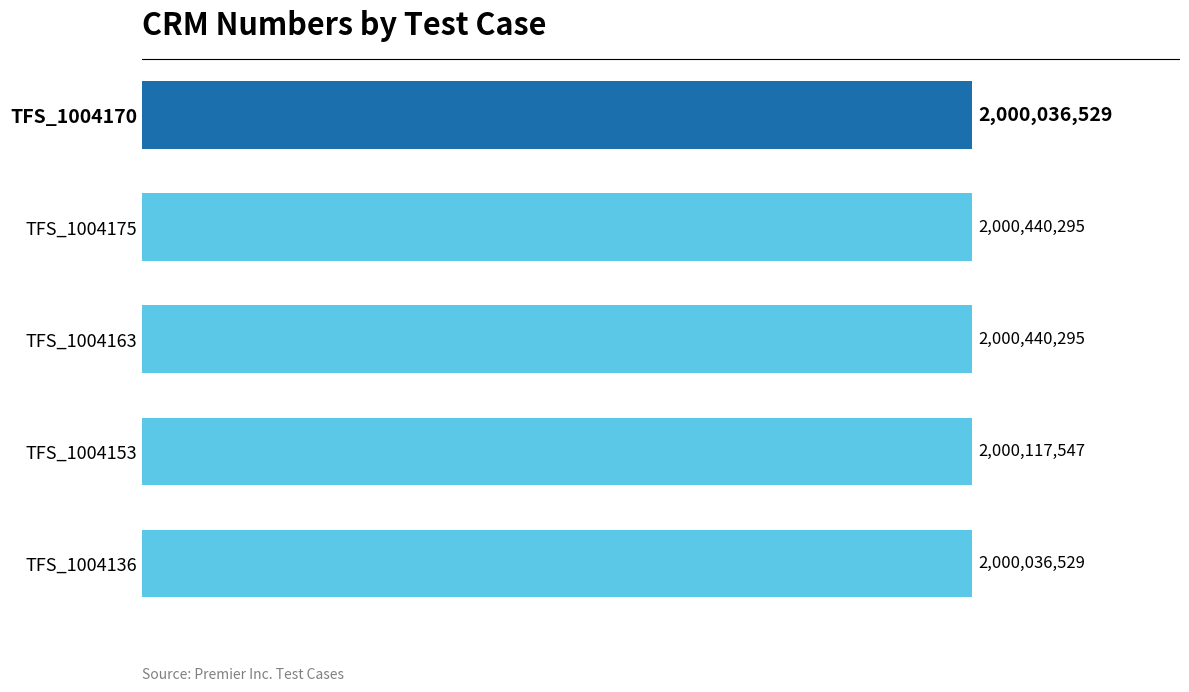

At which label is the value closest to 2000238412?

TFS_1004153